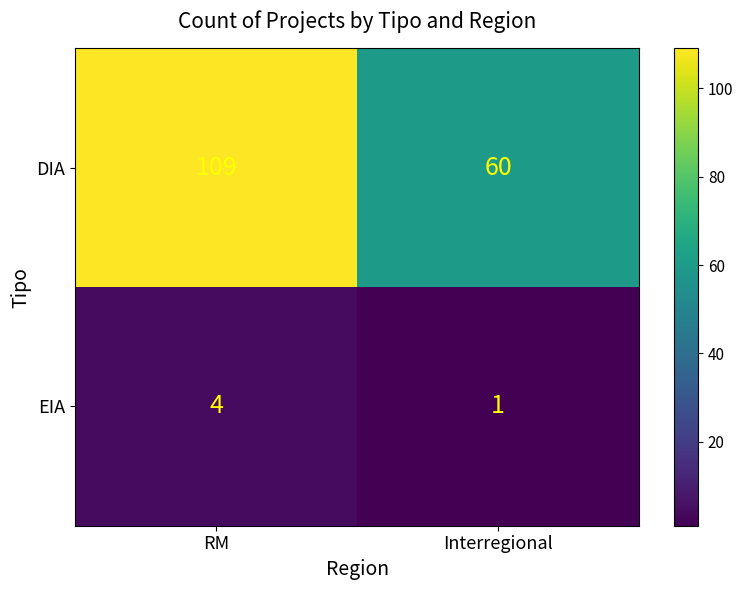

Which label corresponds to the largest value in the chart?

RM